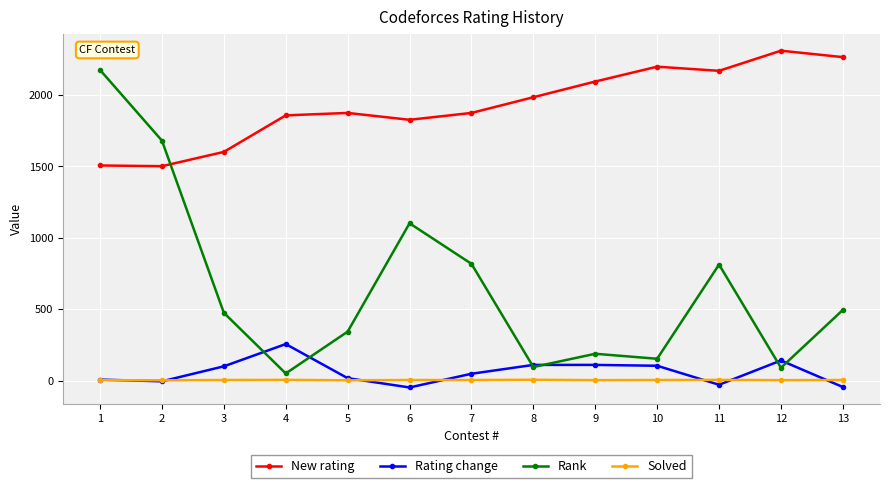

Rank the series by their maximum value, from lowest to highest.

Solved, Rating change, Rank, New rating